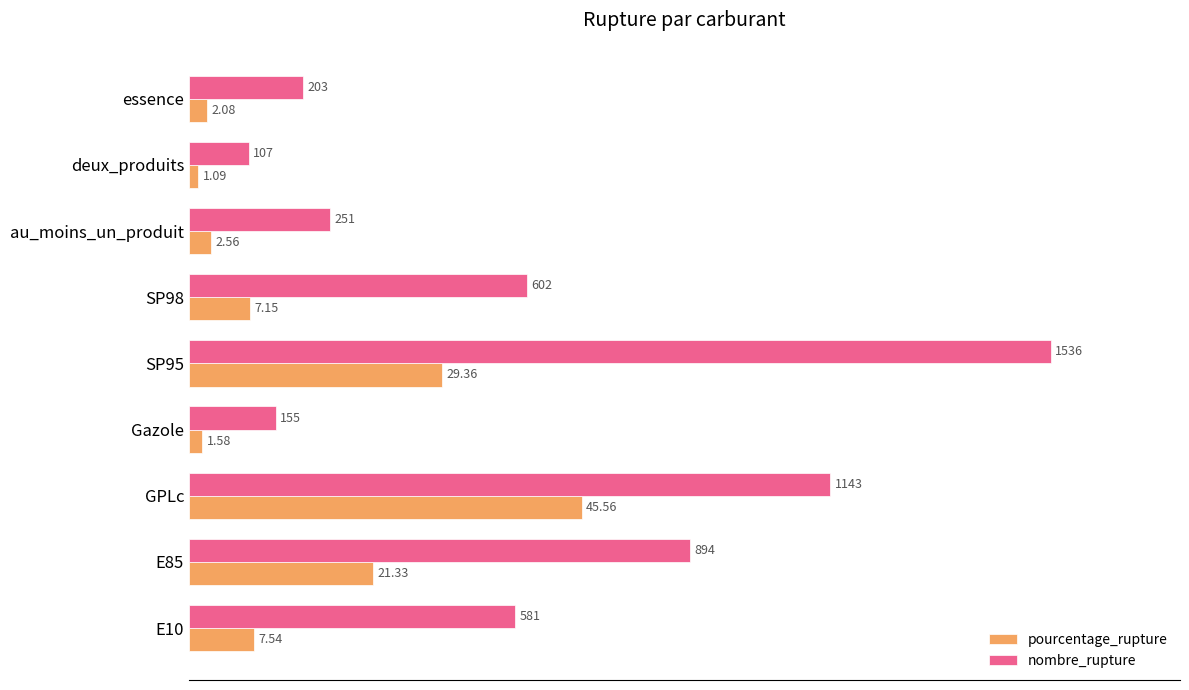

Which series has the widest spread of values?

nombre_rupture